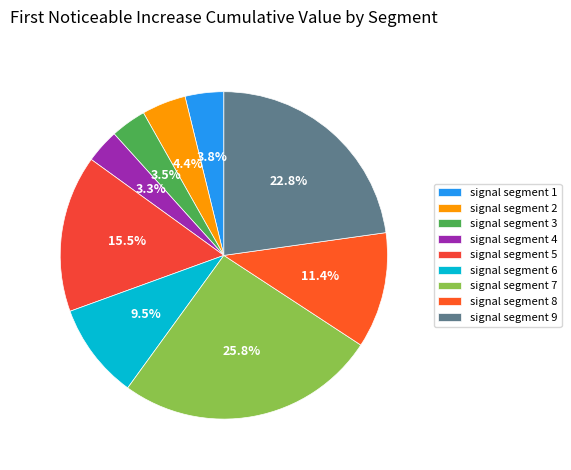

Rank the categories by value from highest to lowest.

signal segment 7, signal segment 9, signal segment 5, signal segment 8, signal segment 6, signal segment 2, signal segment 1, signal segment 3, signal segment 4